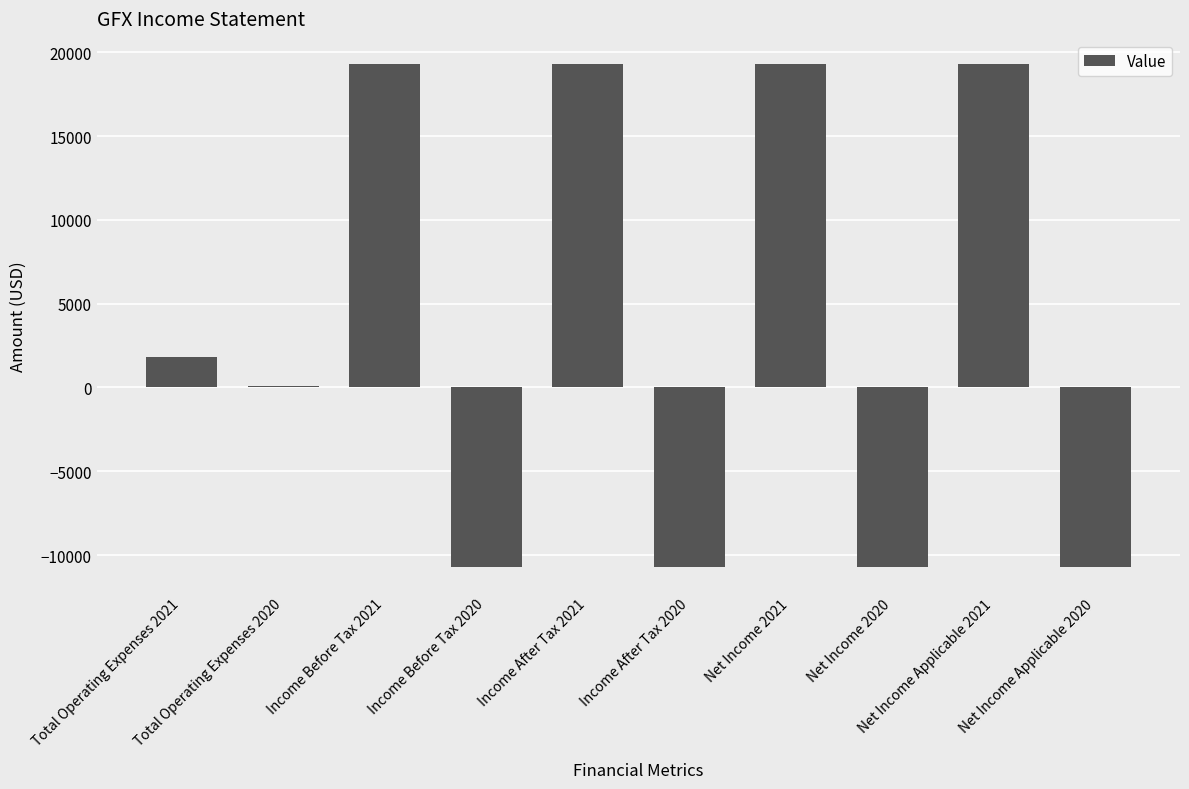

What is the approximate value at Net Income Applicable 2020, to the nearest 10?

-10700